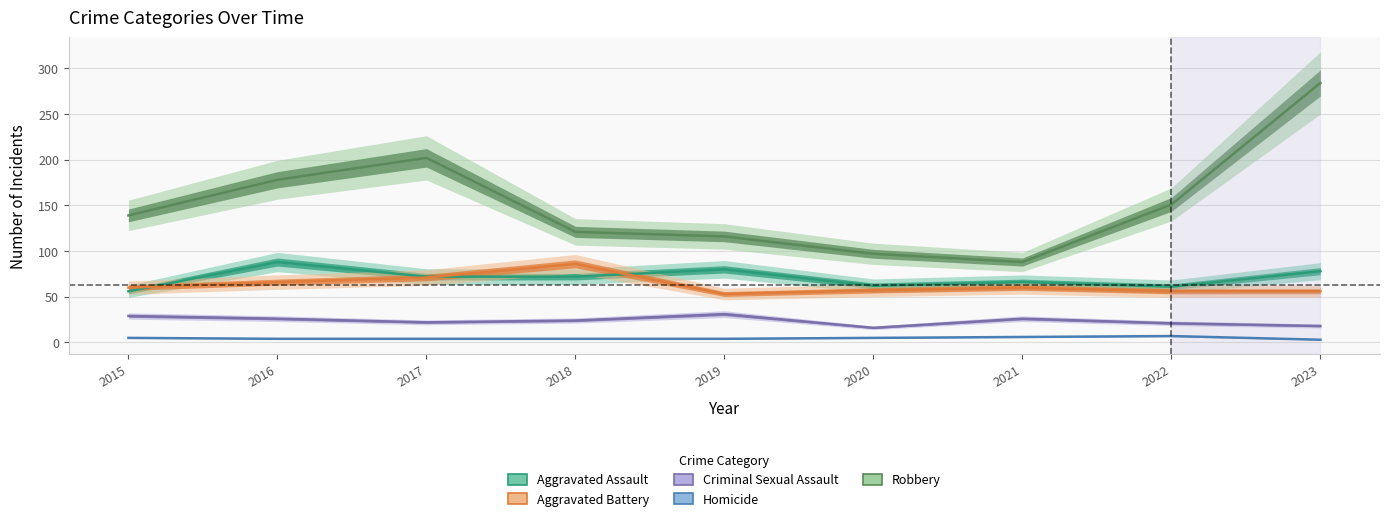

True or false: Aggravated Battery has a value of 112 at 2017.

False